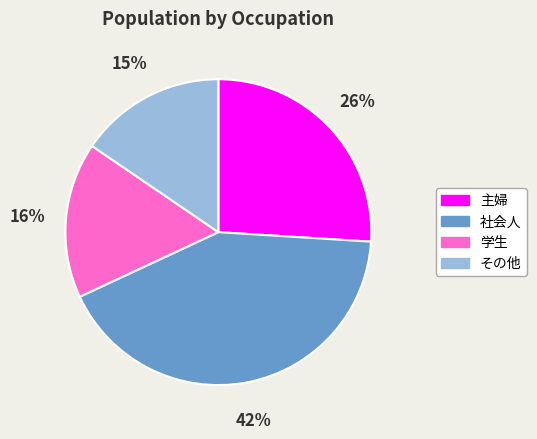

Count the number of slices in the pie.

4